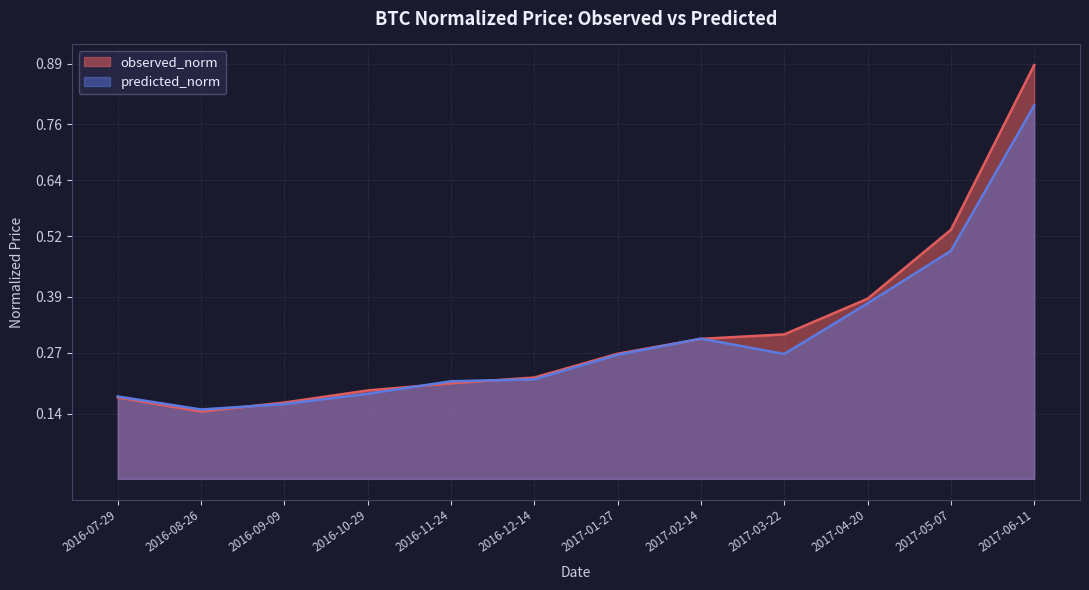

Which series has the largest total across all categories?

observed_norm